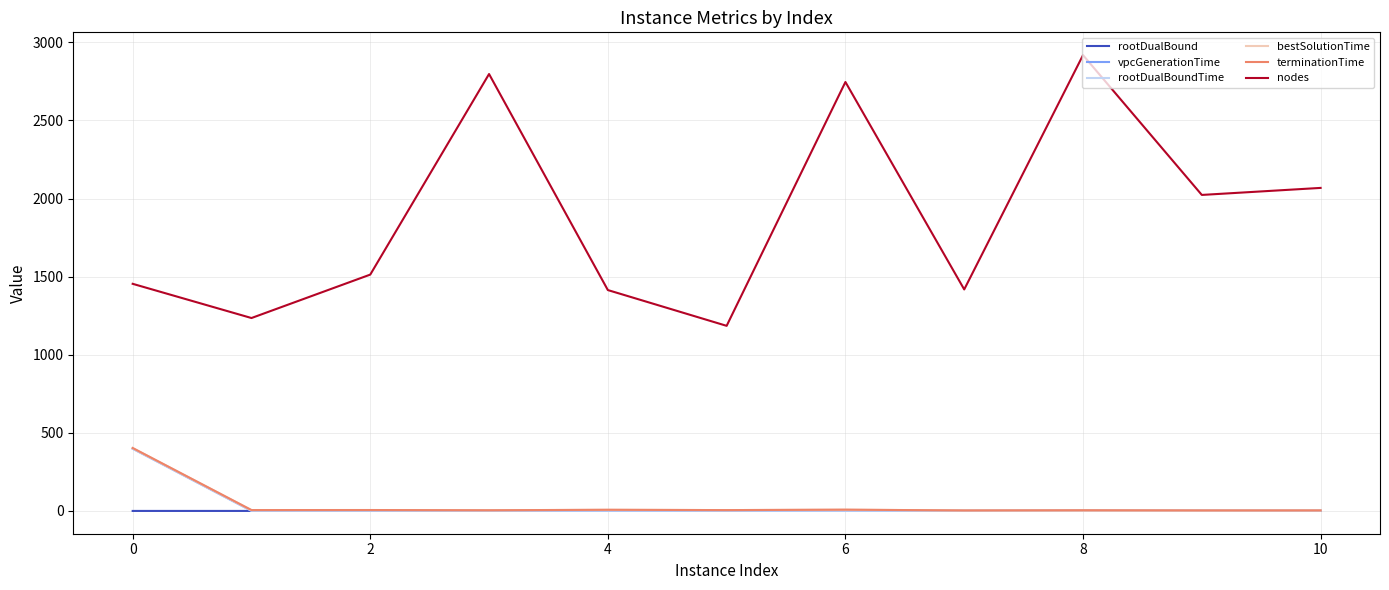

What is the greatest value displayed?

2918.0